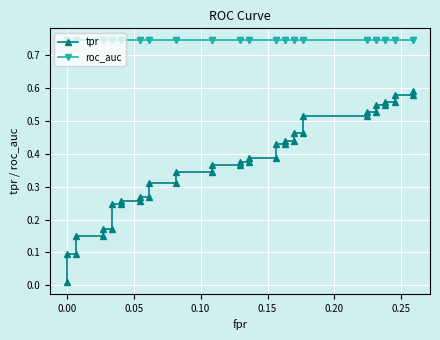

What position from the right is 0.05?

38